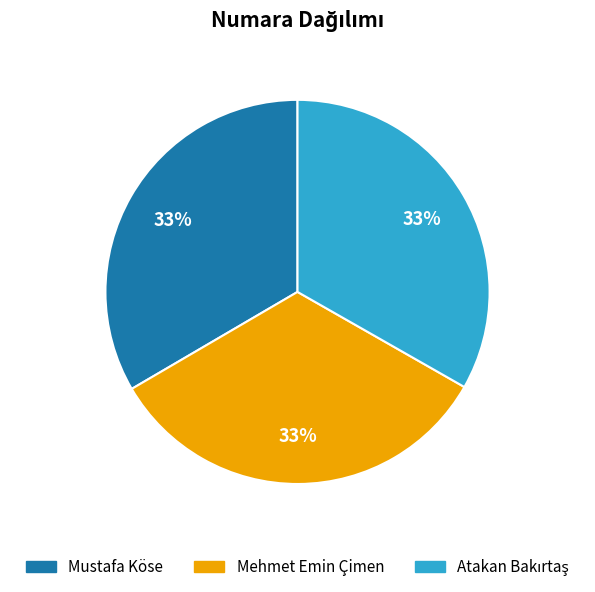

Is Mustafa Köse the majority of the pie?

No